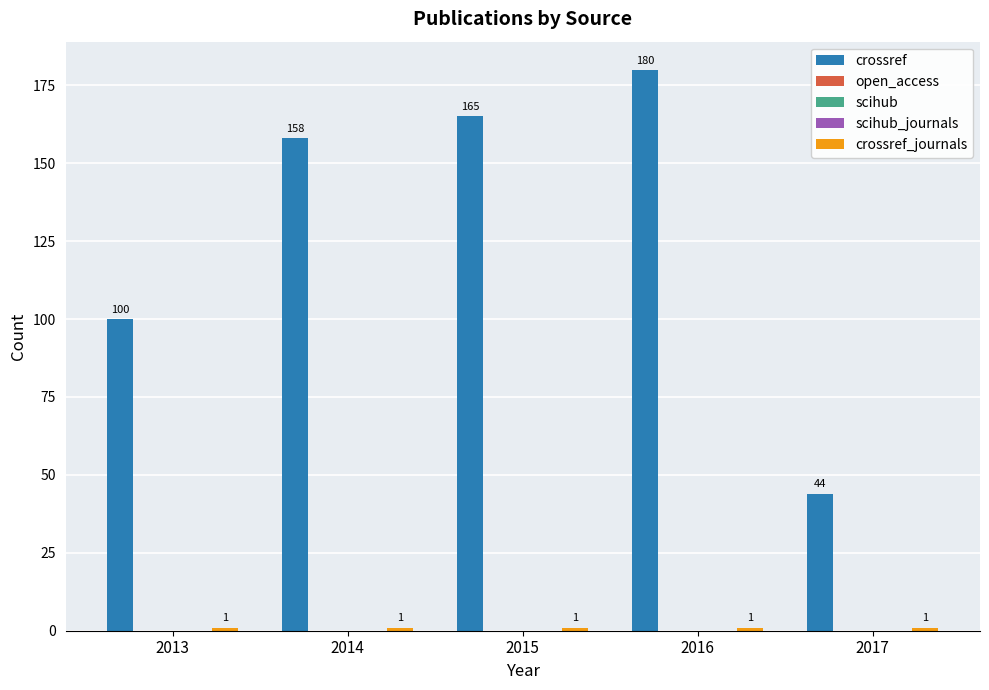

Reading left to right, extract all data points from this chart.

crossref: 2013=100	2014=158	2015=165	2016=180	2017=44
open_access: 2013=0	2014=0	2015=0	2016=0	2017=0
scihub: 2013=0	2014=0	2015=0	2016=0	2017=0
scihub_journals: 2013=0	2014=0	2015=0	2016=0	2017=0
crossref_journals: 2013=1	2014=1	2015=1	2016=1	2017=1